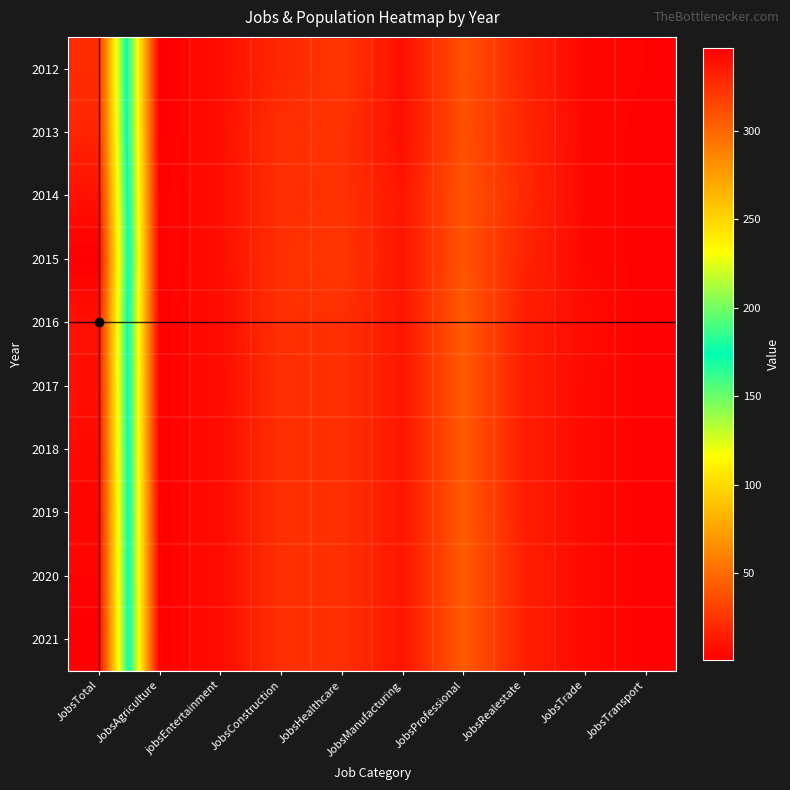

Reading left to right, what are all the values shown in this chart?

2012: JobsTotal=327	JobsAgriculture=1	jobsEntertainment=8	JobsConstruction=19	JobsHealthcare=26	JobsManufacturing=8	JobsProfessional=38	JobsRealestate=18	JobsTrade=5	JobsTransport=3
2013: JobsTotal=330	JobsAgriculture=1	jobsEntertainment=8	JobsConstruction=23	JobsHealthcare=24	JobsManufacturing=8	JobsProfessional=37	JobsRealestate=19	JobsTrade=5	JobsTransport=2
2014: JobsTotal=339	JobsAgriculture=2	jobsEntertainment=8	JobsConstruction=22	JobsHealthcare=24	JobsManufacturing=11	JobsProfessional=39	JobsRealestate=20	JobsTrade=5	JobsTransport=2
2015: JobsTotal=347	JobsAgriculture=2	jobsEntertainment=8	JobsConstruction=23	JobsHealthcare=26	JobsManufacturing=11	JobsProfessional=39	JobsRealestate=18	JobsTrade=5	JobsTransport=2
2016: JobsTotal=339	JobsAgriculture=2	jobsEntertainment=7	JobsConstruction=23	JobsHealthcare=23	JobsManufacturing=11	JobsProfessional=42	JobsRealestate=15	JobsTrade=7	JobsTransport=2
2017: JobsTotal=340	JobsAgriculture=2	jobsEntertainment=7	JobsConstruction=22	JobsHealthcare=23	JobsManufacturing=11	JobsProfessional=42	JobsRealestate=15	JobsTrade=6	JobsTransport=2
2018: JobsTotal=342	JobsAgriculture=2	jobsEntertainment=7	JobsConstruction=23	JobsHealthcare=23	JobsManufacturing=11	JobsProfessional=42	JobsRealestate=15	JobsTrade=6	JobsTransport=2
2019: JobsTotal=344	JobsAgriculture=2	jobsEntertainment=7	JobsConstruction=23	JobsHealthcare=23	JobsManufacturing=11	JobsProfessional=42	JobsRealestate=15	JobsTrade=6	JobsTransport=2
2020: JobsTotal=345	JobsAgriculture=2	jobsEntertainment=7	JobsConstruction=23	JobsHealthcare=23	JobsManufacturing=11	JobsProfessional=42	JobsRealestate=16	JobsTrade=6	JobsTransport=2
2021: JobsTotal=347	JobsAgriculture=2	jobsEntertainment=7	JobsConstruction=23	JobsHealthcare=23	JobsManufacturing=11	JobsProfessional=42	JobsRealestate=16	JobsTrade=6	JobsTransport=2